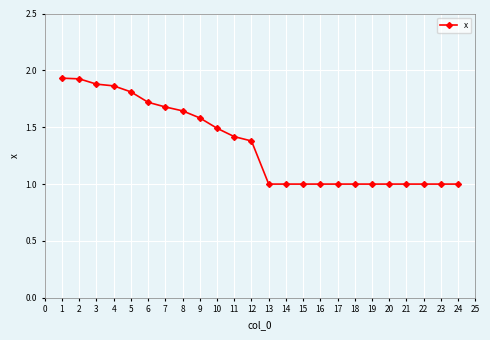

What is the value of the 19th point from the left?

1.0